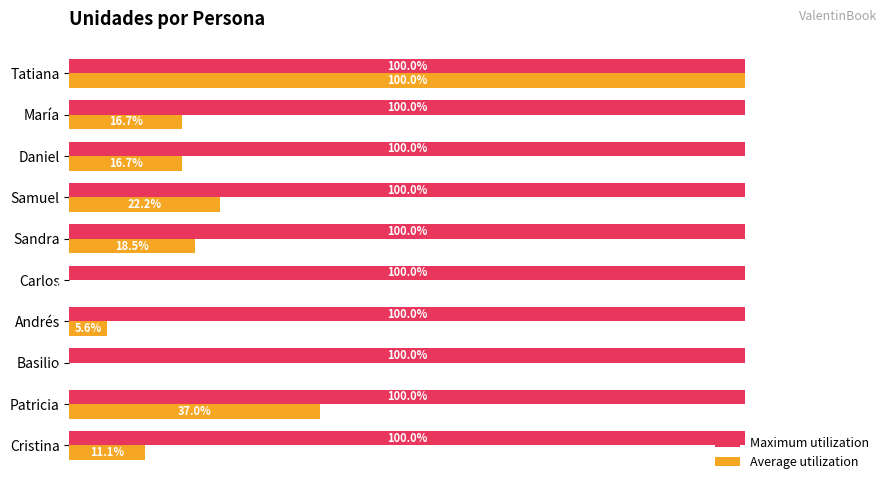

Which series changed the most between Basilio and Samuel?

Average utilization